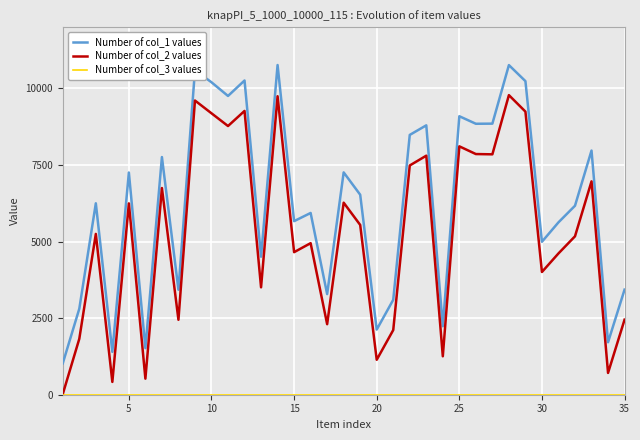

Which series has the largest total across all categories?

Number of col_1 values